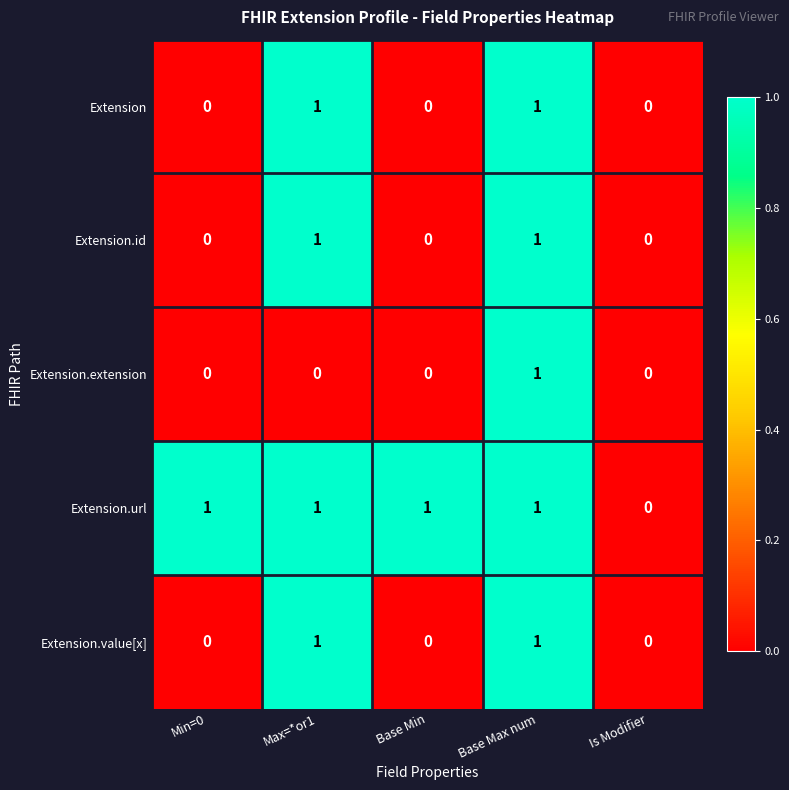

The value of Extension at Min=0 is 0. True or false?

True